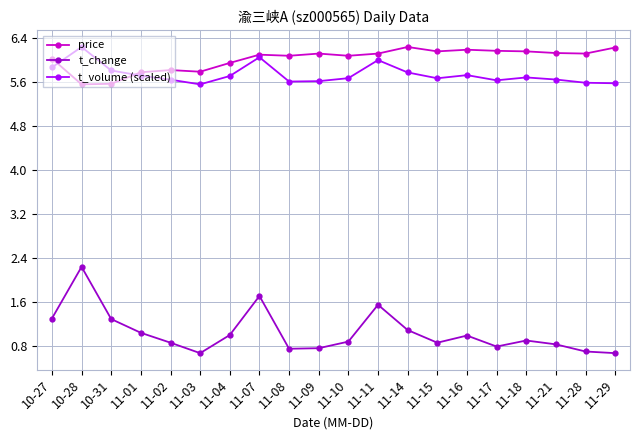

The value of price at 11-08 is 1.3. True or false?

False